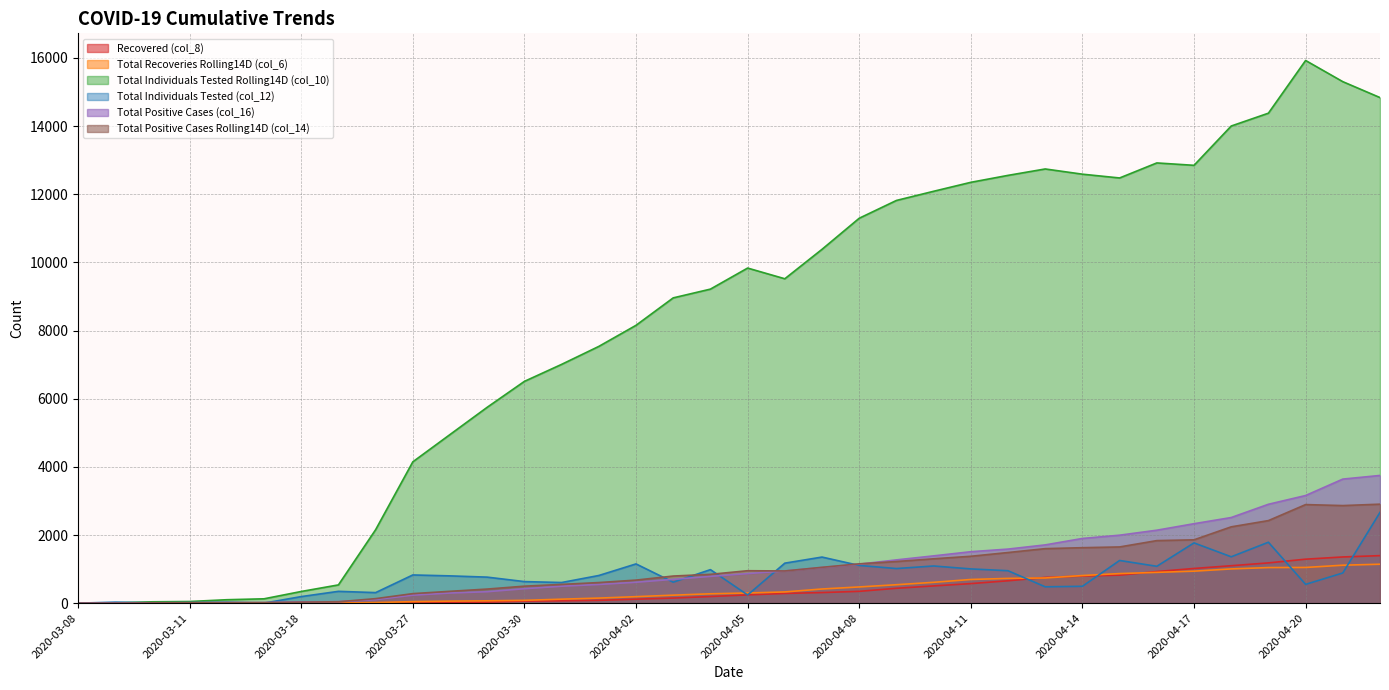

At which category is the sum across all series the highest?

2020-04-22